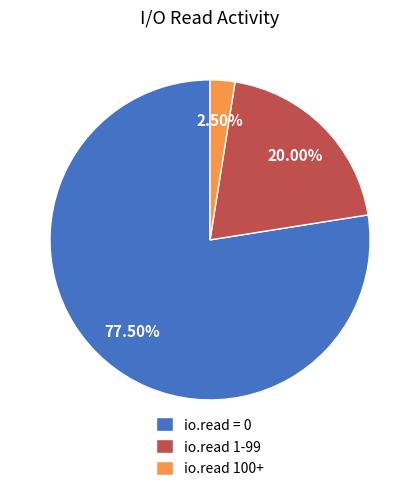

Between io.read 1-99 and io.read = 0, which is larger?

io.read = 0